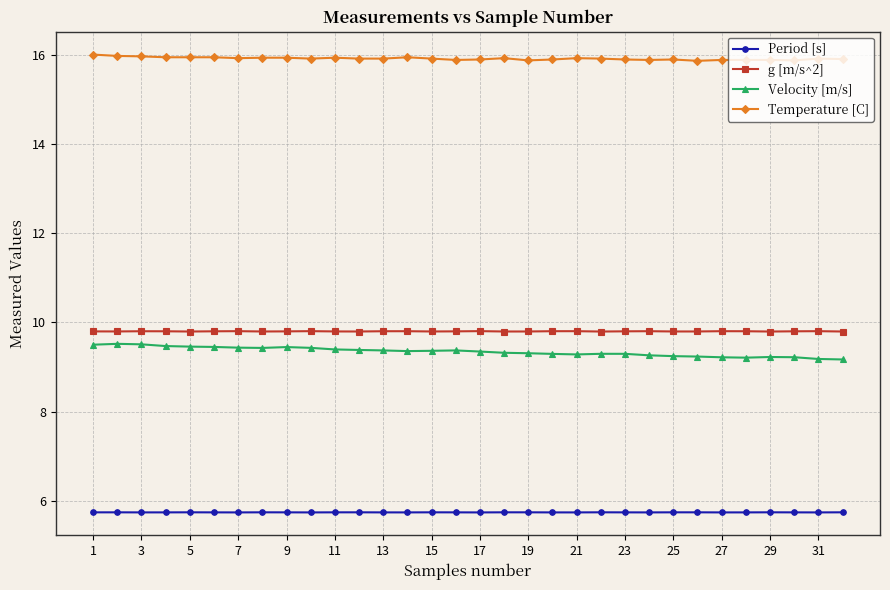

What is the sum of all Velocity [m/s] values?

299.0